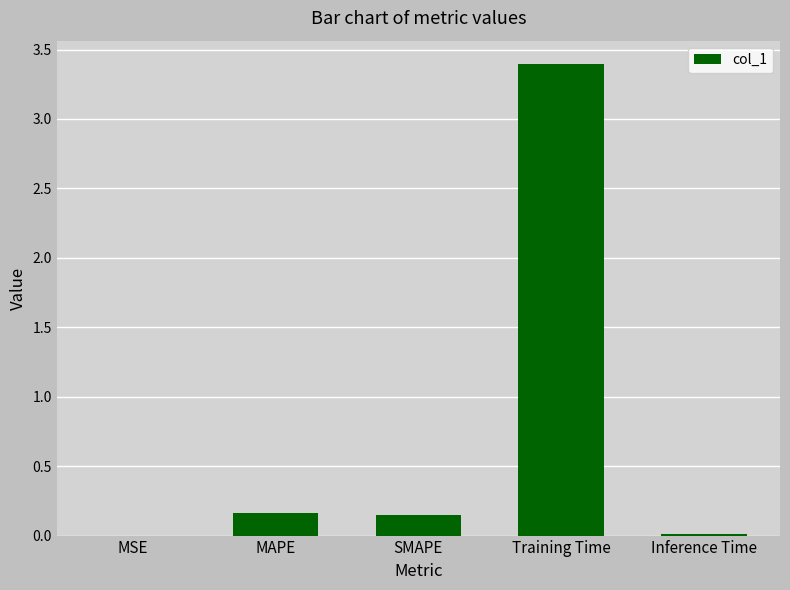

What is the greatest value displayed?

3.4